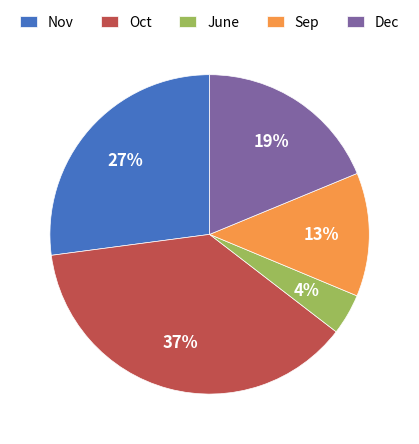

To the nearest percent, what is the combined percentage of Sep and Oct?

50%